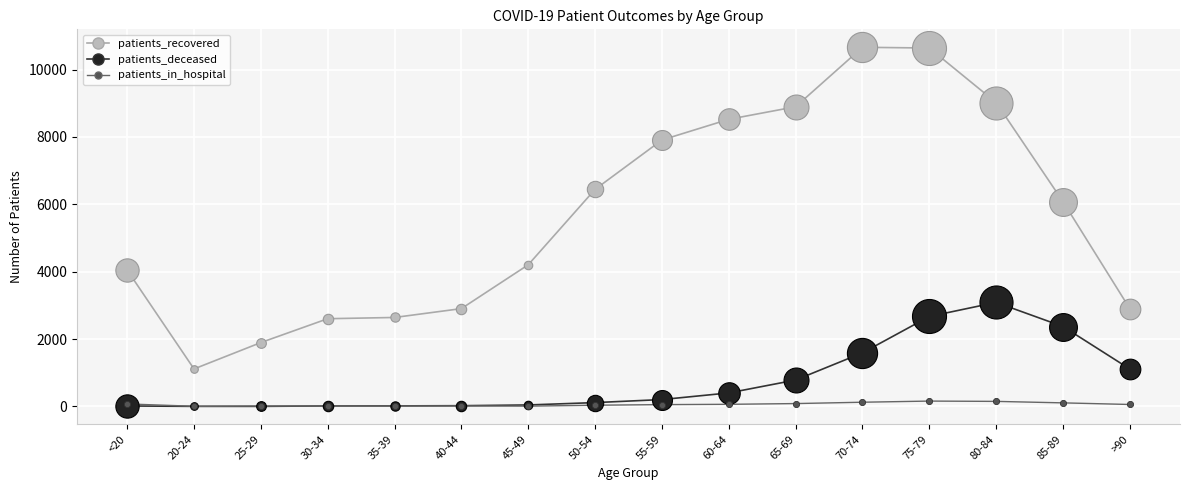

What are all the series names shown in the legend?

patients_recovered, patients_deceased, patients_in_hospital